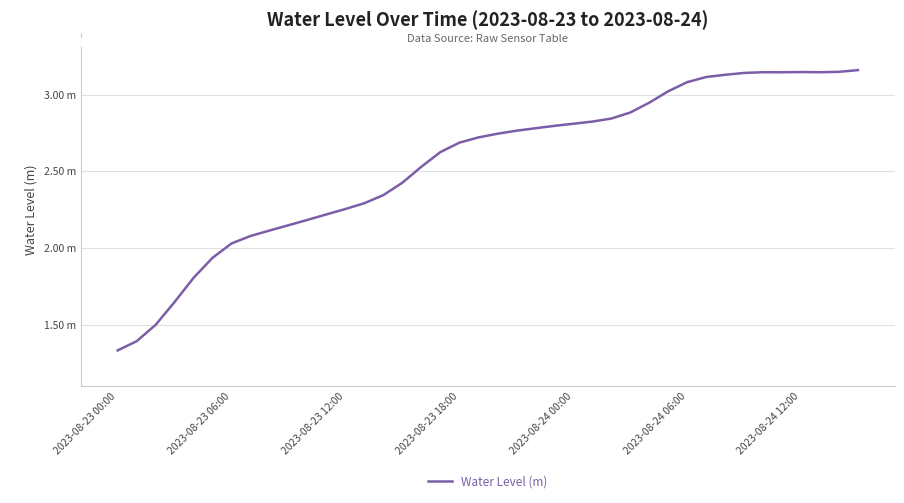

What is the value of the 27th point from the left?

2.8